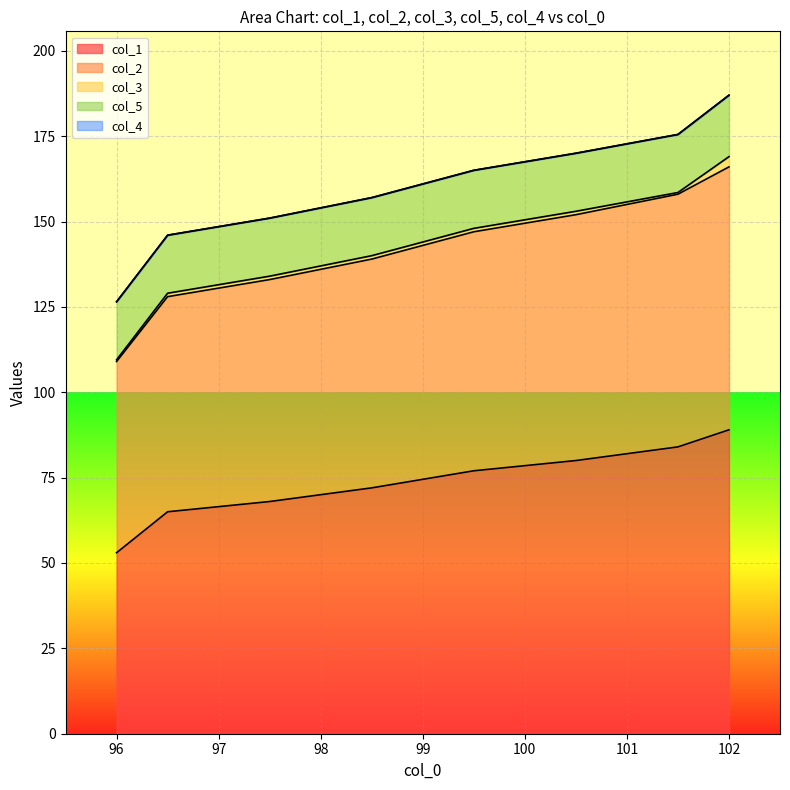

Reading left to right, transcribe all the data shown in this chart.

col_1: 96.0=53.0	96.5=65.0	97.5=68.0	98.5=72.0	99.5=77.0	100.5=80.0	101.5=84.0	102.0=89.0
col_2: 96.0=56.0	96.5=63.0	97.5=65.0	98.5=67.0	99.5=70.0	100.5=72.0	101.5=74.0	102.0=77.0
col_3: 96.0=0.5	96.5=1.0	97.5=1.0	98.5=1.0	99.5=1.0	100.5=1.0	101.5=0.5	102.0=3.0
col_5: 96.0=17.0	96.5=17.0	97.5=17.0	98.5=17.0	99.5=17.0	100.5=17.0	101.5=17.0	102.0=18.0
col_4: 96.0=0.0	96.5=0.0	97.5=0.0	98.5=0.0	99.5=0.0	100.5=0.0	101.5=0.0	102.0=0.0